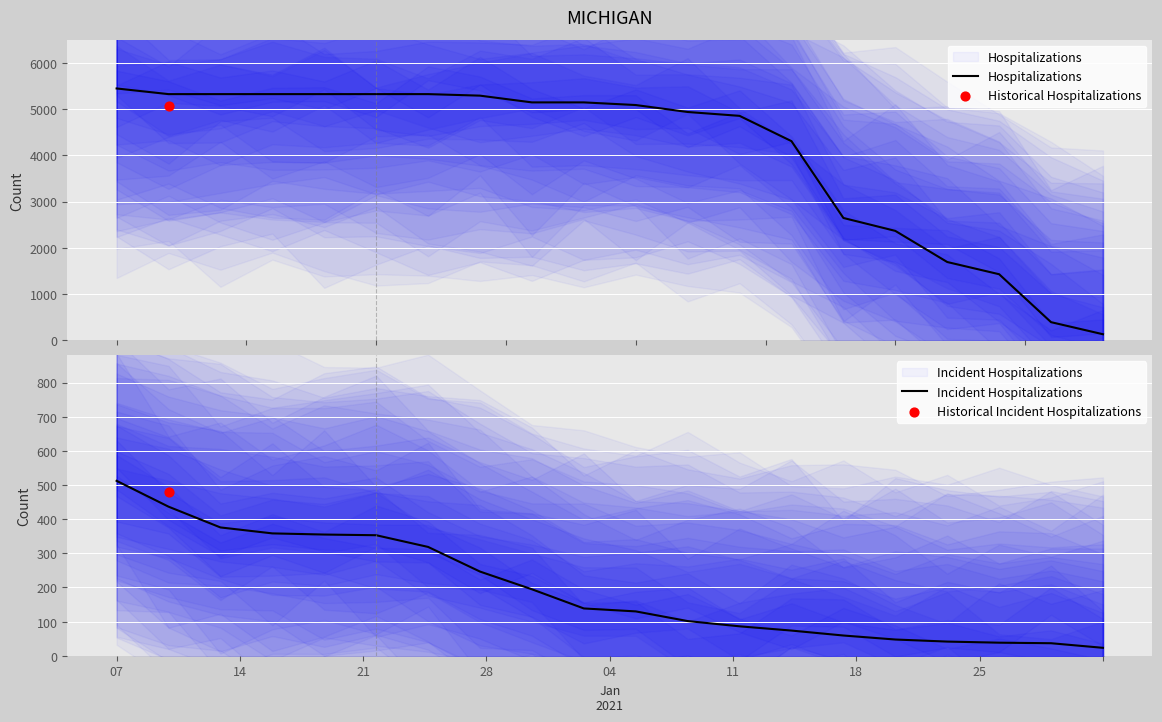

At how many categories does at least one series exceed 2679?

14